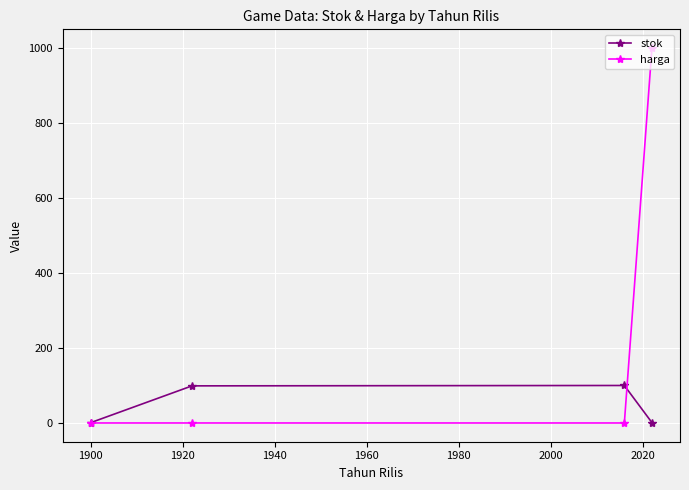

Which series ends up on top after the final intersection of harga and stok?

harga